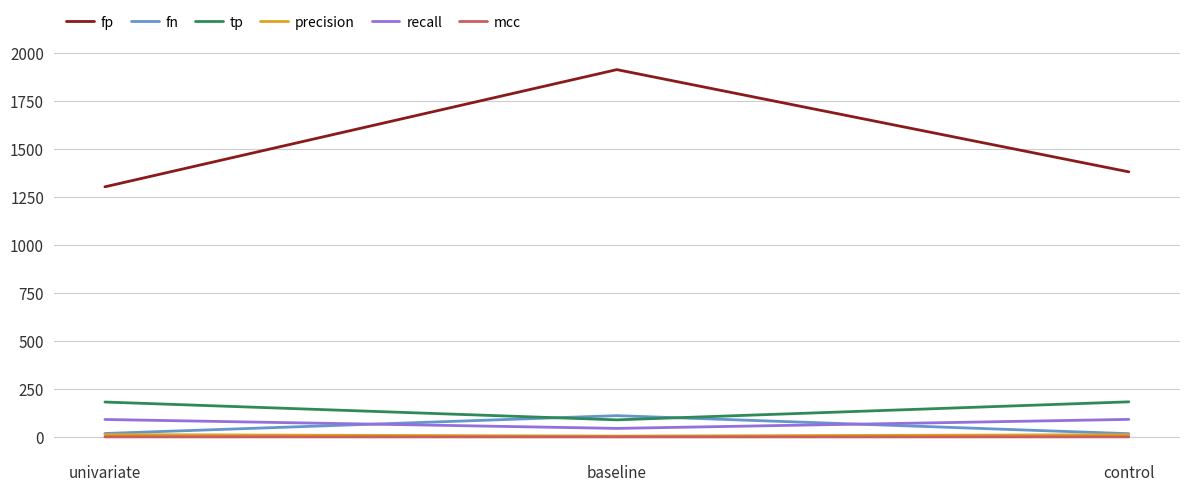

What is the greatest value displayed?

1915.0